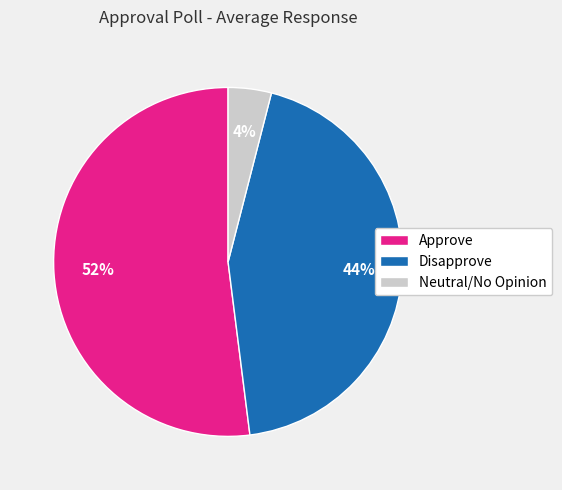

Which slice is the largest?

Approve